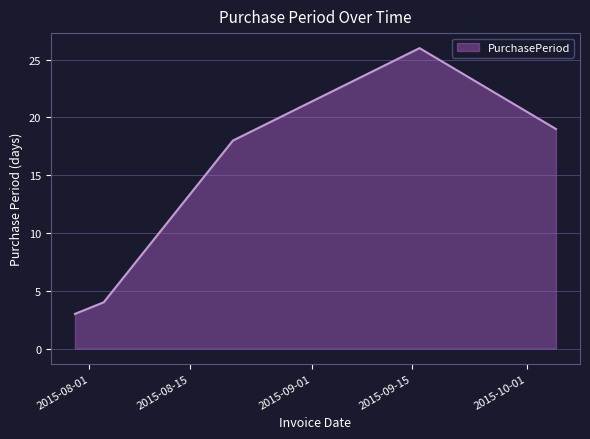

How many lines are shown in the chart?

1